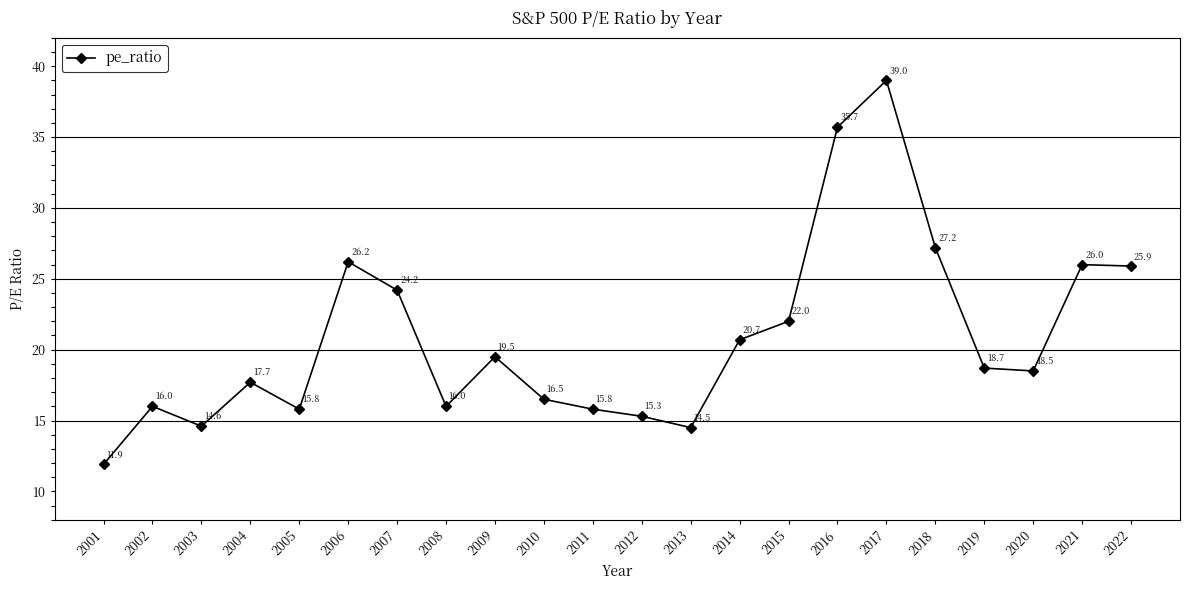

What is the maximum value shown in the chart?

39.0